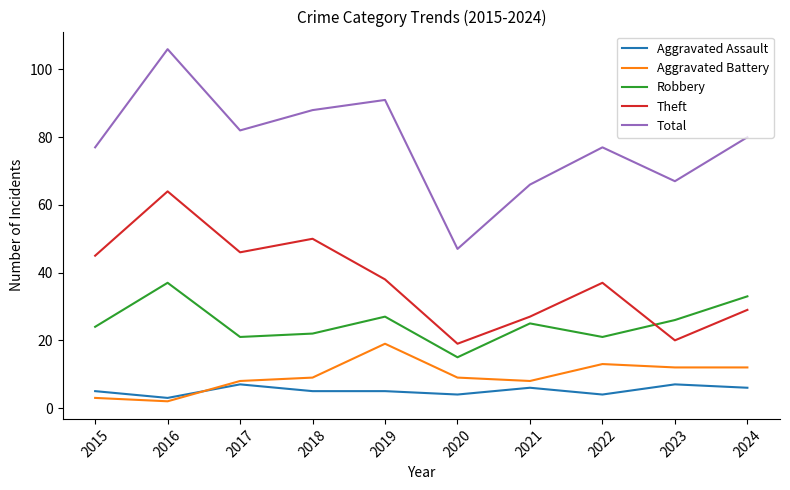

What is the maximum value shown in the chart?

106